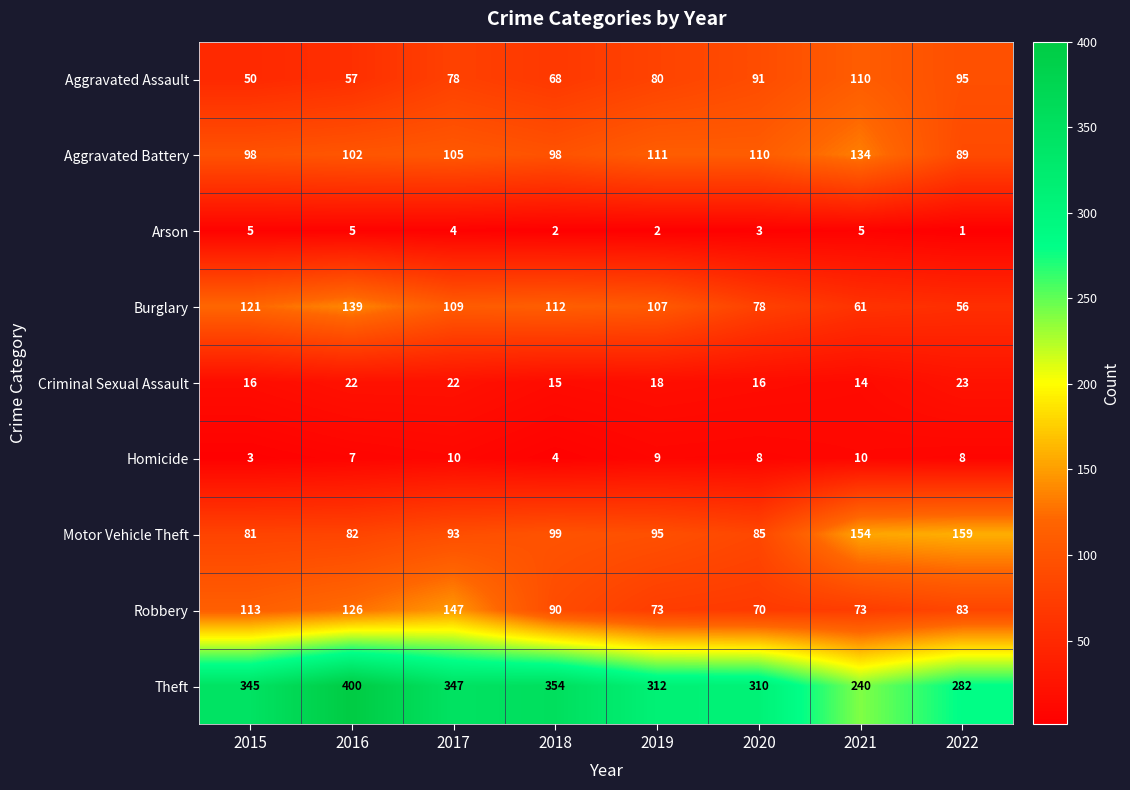

What is the difference between the highest and lowest values at 2022?

281